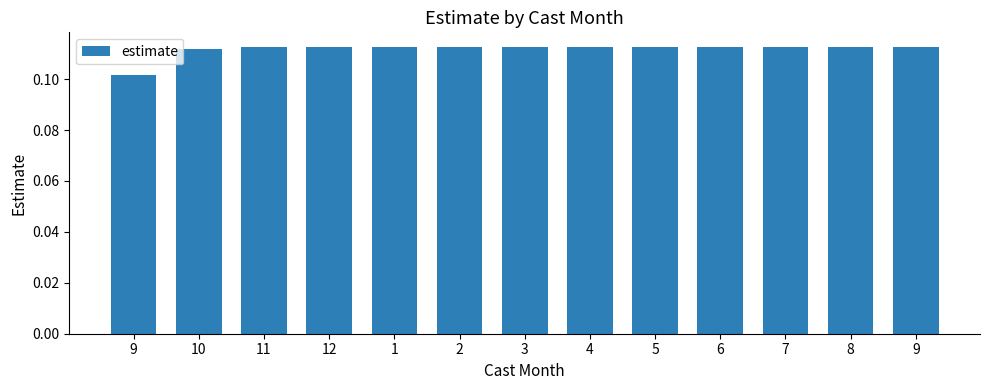

Are the bars grouped side by side (vs. stacked)?

No